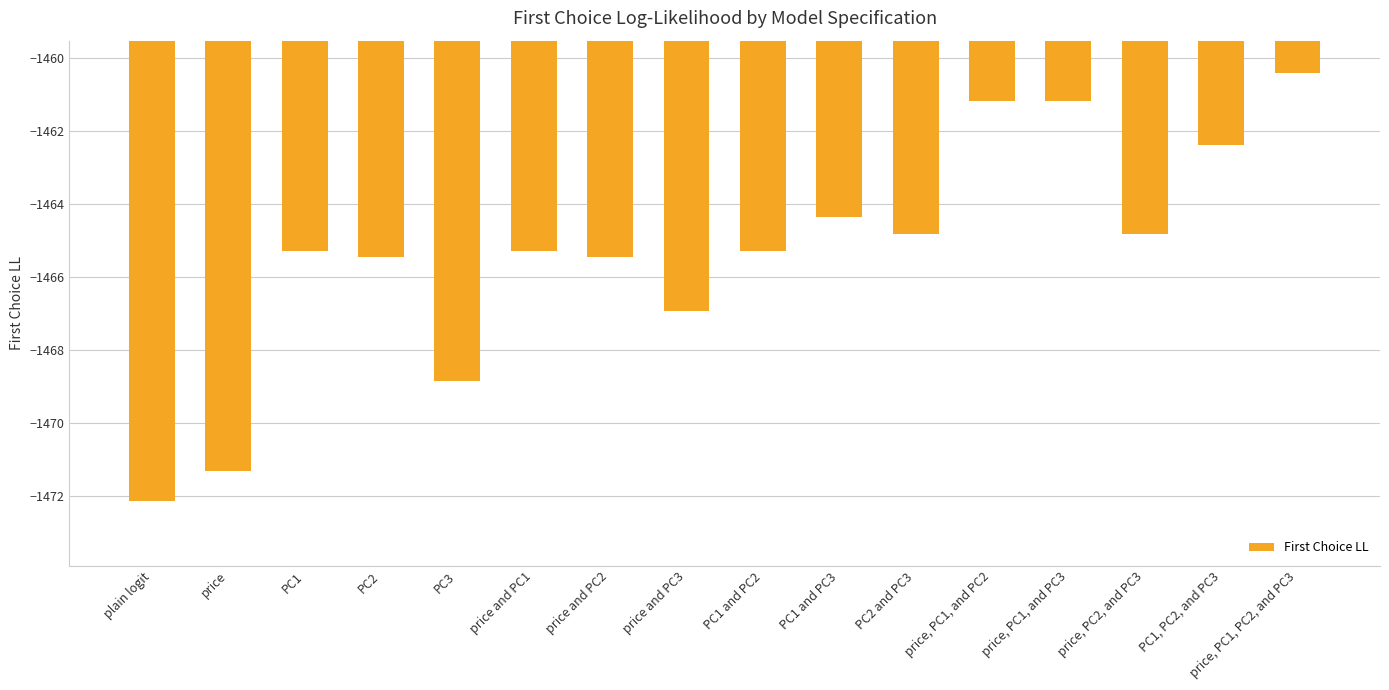

What is the change in value from price and PC1 to PC1 and PC3?

+1.0